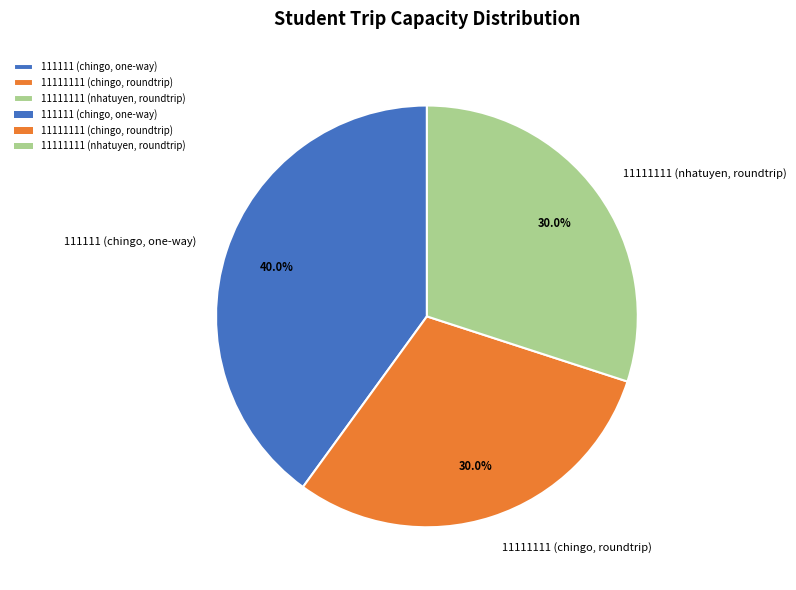

Count the number of slices in the pie.

3